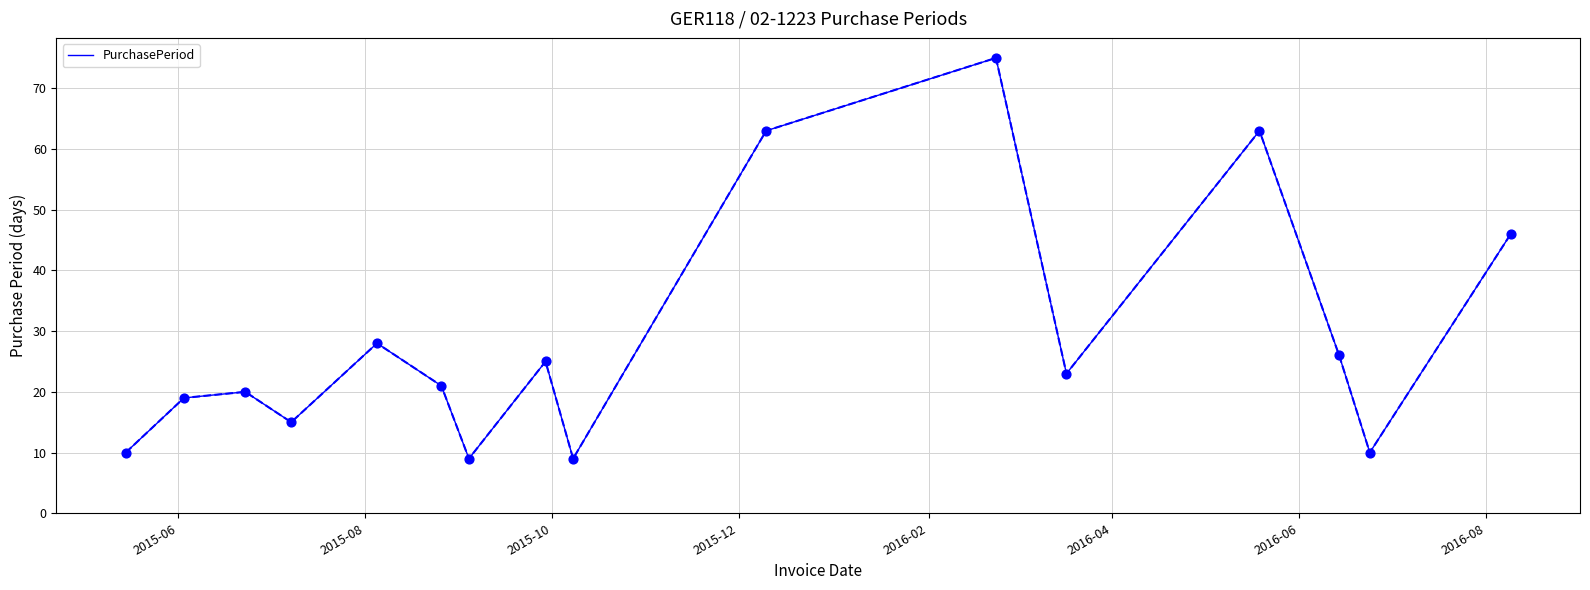

What is the greatest value displayed?

75